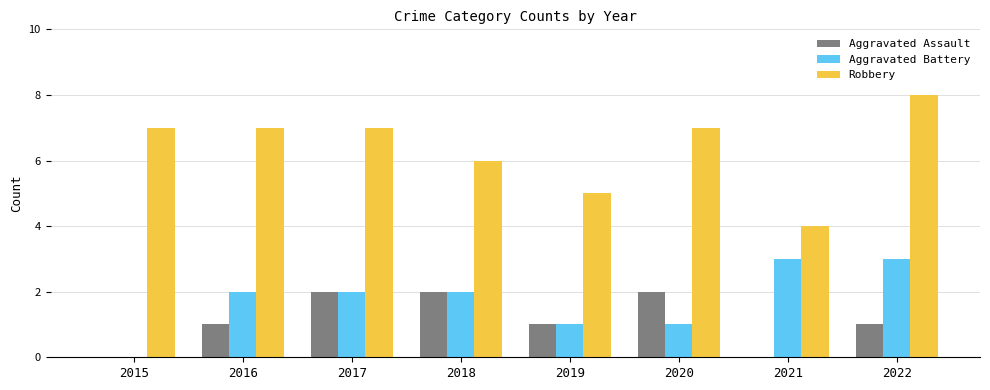

What value does the Aggravated Battery series have at 2022?

3